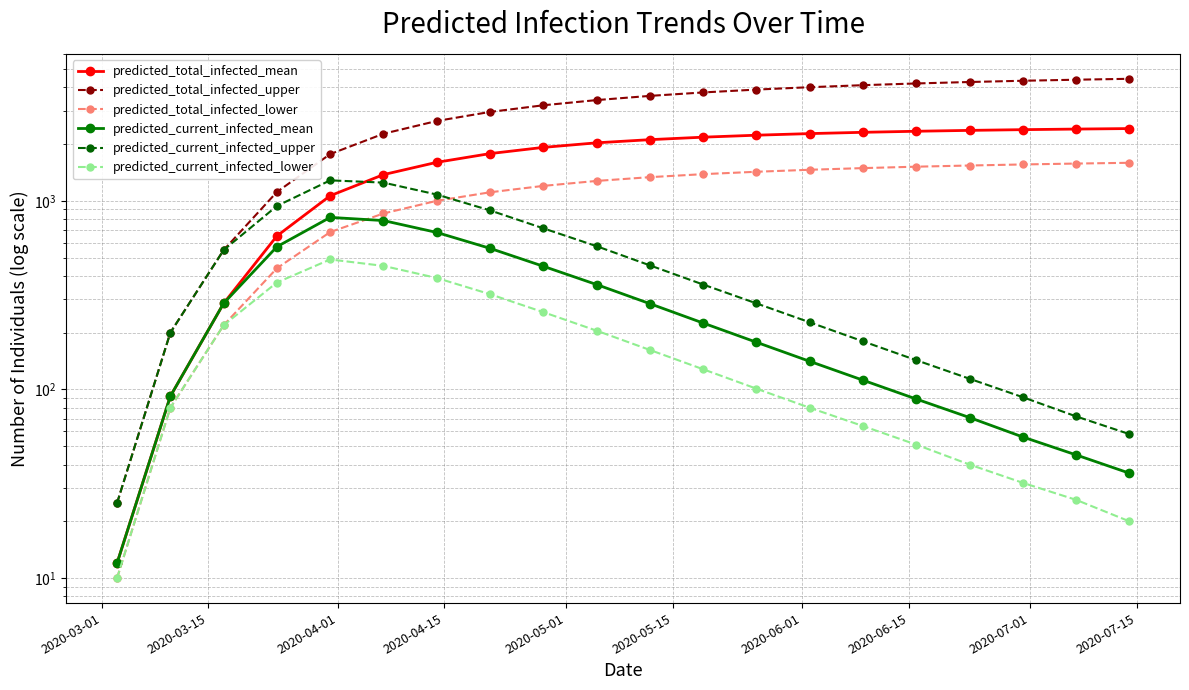

What is the minimum value shown in the chart?

10